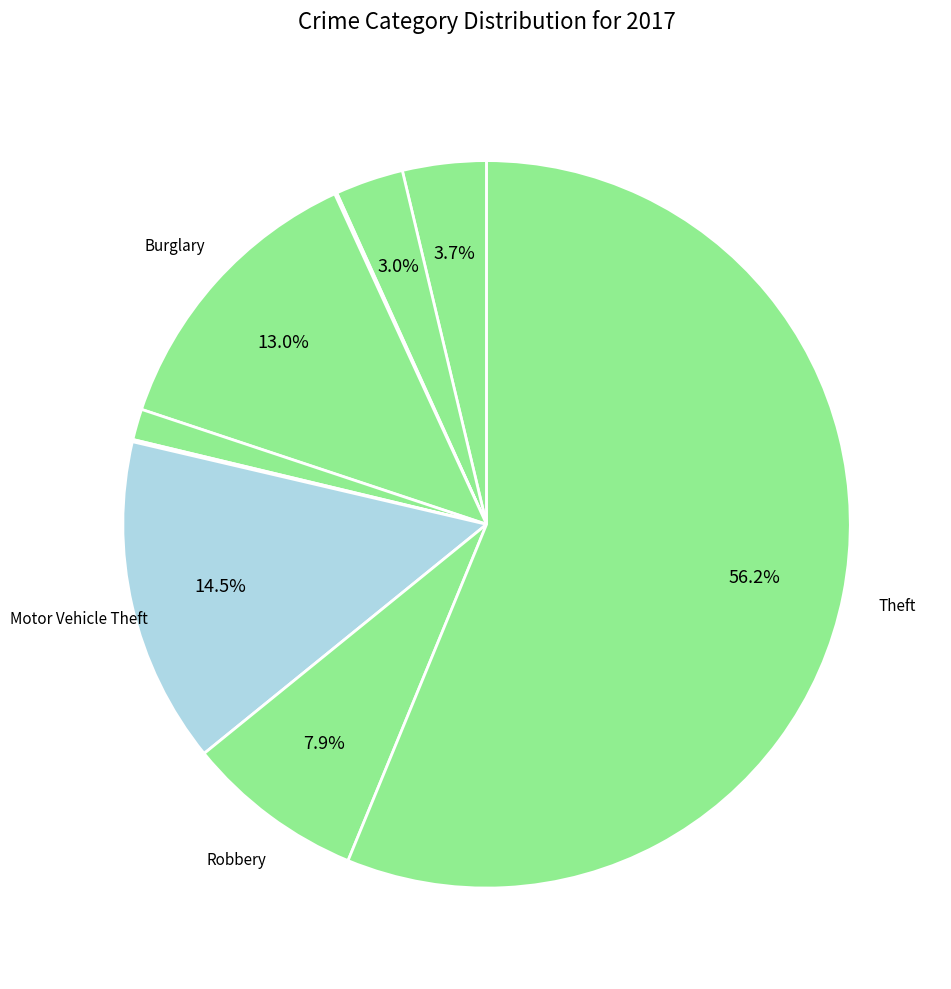

Which slice is the largest?

Theft